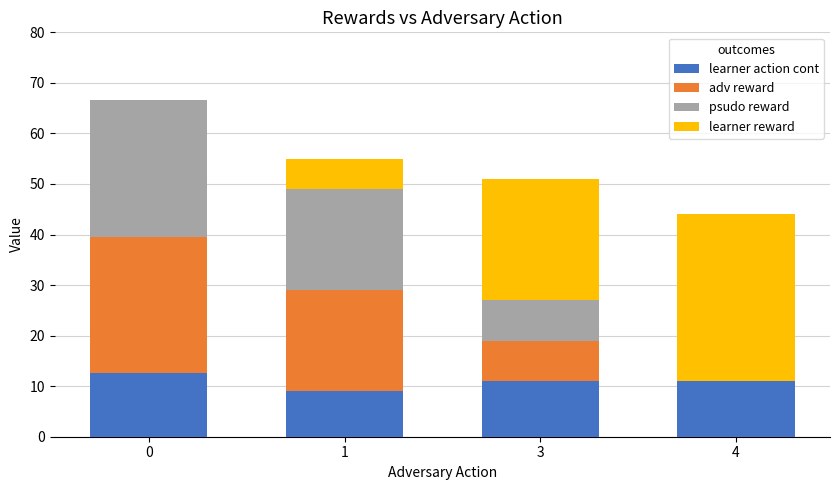

True or false: learner action cont has a value of 12.6 at 0.

True